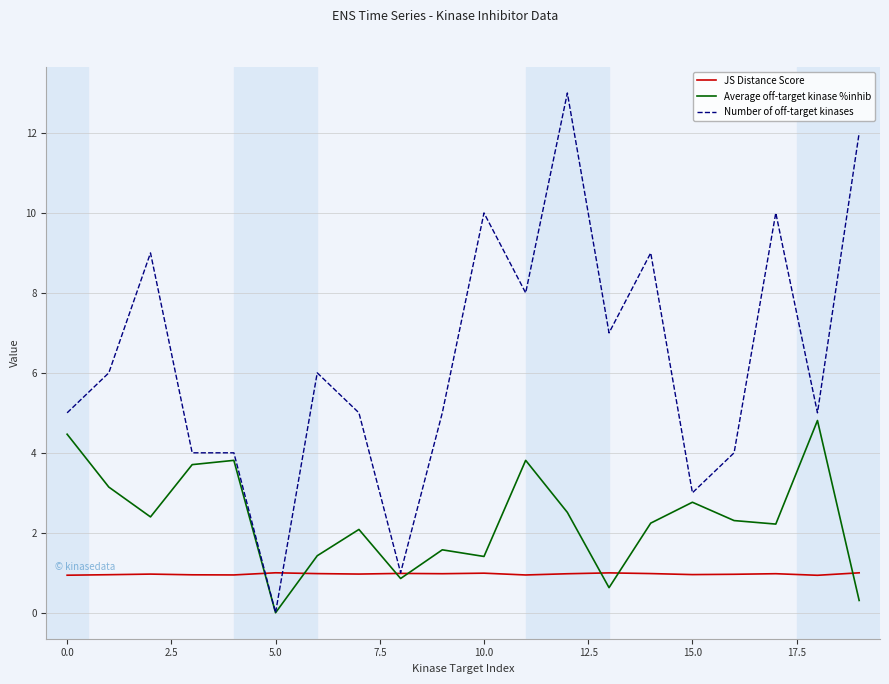

Rank the series by their maximum value, from lowest to highest.

JS Distance Score, Average off-target kinase %inhib, Number of off-target kinases